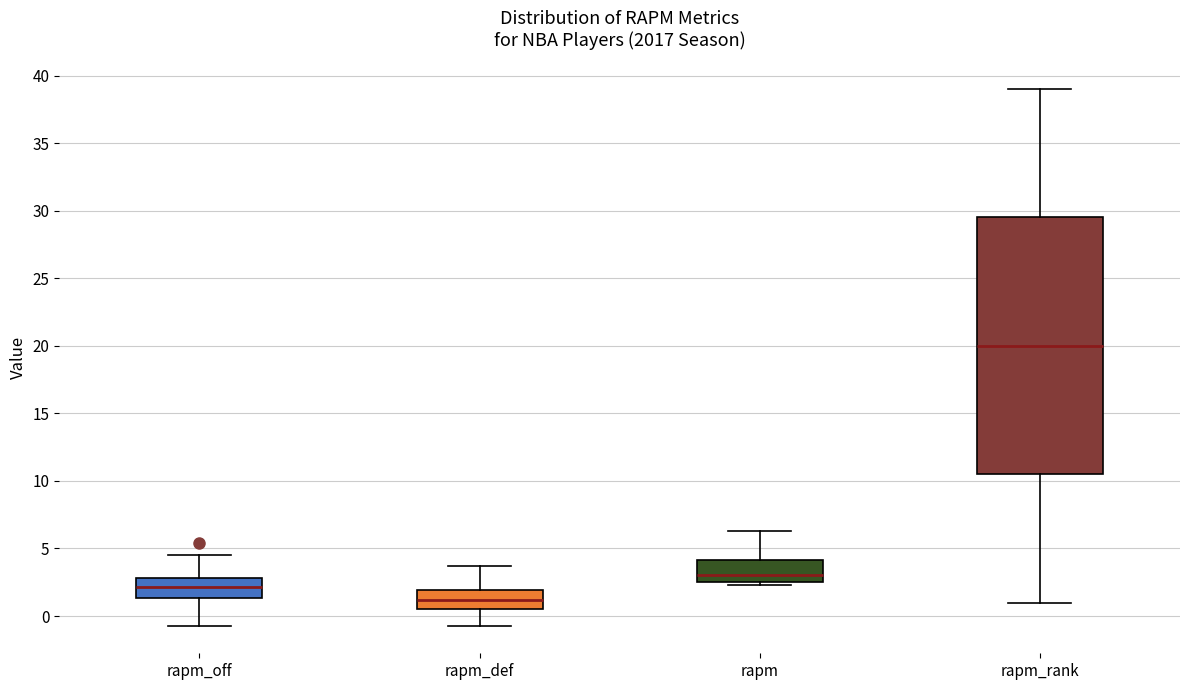

Reading left to right, read every box against the y-axis: the position of its median line, the range the box covers, and the ends of its whiskers. The values are not printed on the chart, so give them approximately, as read against the axis.

rapm_off: median 2.0, box 1.5 to 3.0, whiskers -1.0 to 4.5
rapm_def: median 1.0, box 0.5 to 2.0, whiskers -1.0 to 3.5
rapm: median 3.0, box 2.5 to 4.0, whiskers 2.5 (just below the box's lower edge) to 6.5
rapm_rank: median 20.0, box 10.5 to 29.5, whiskers 1.0 to 39.0